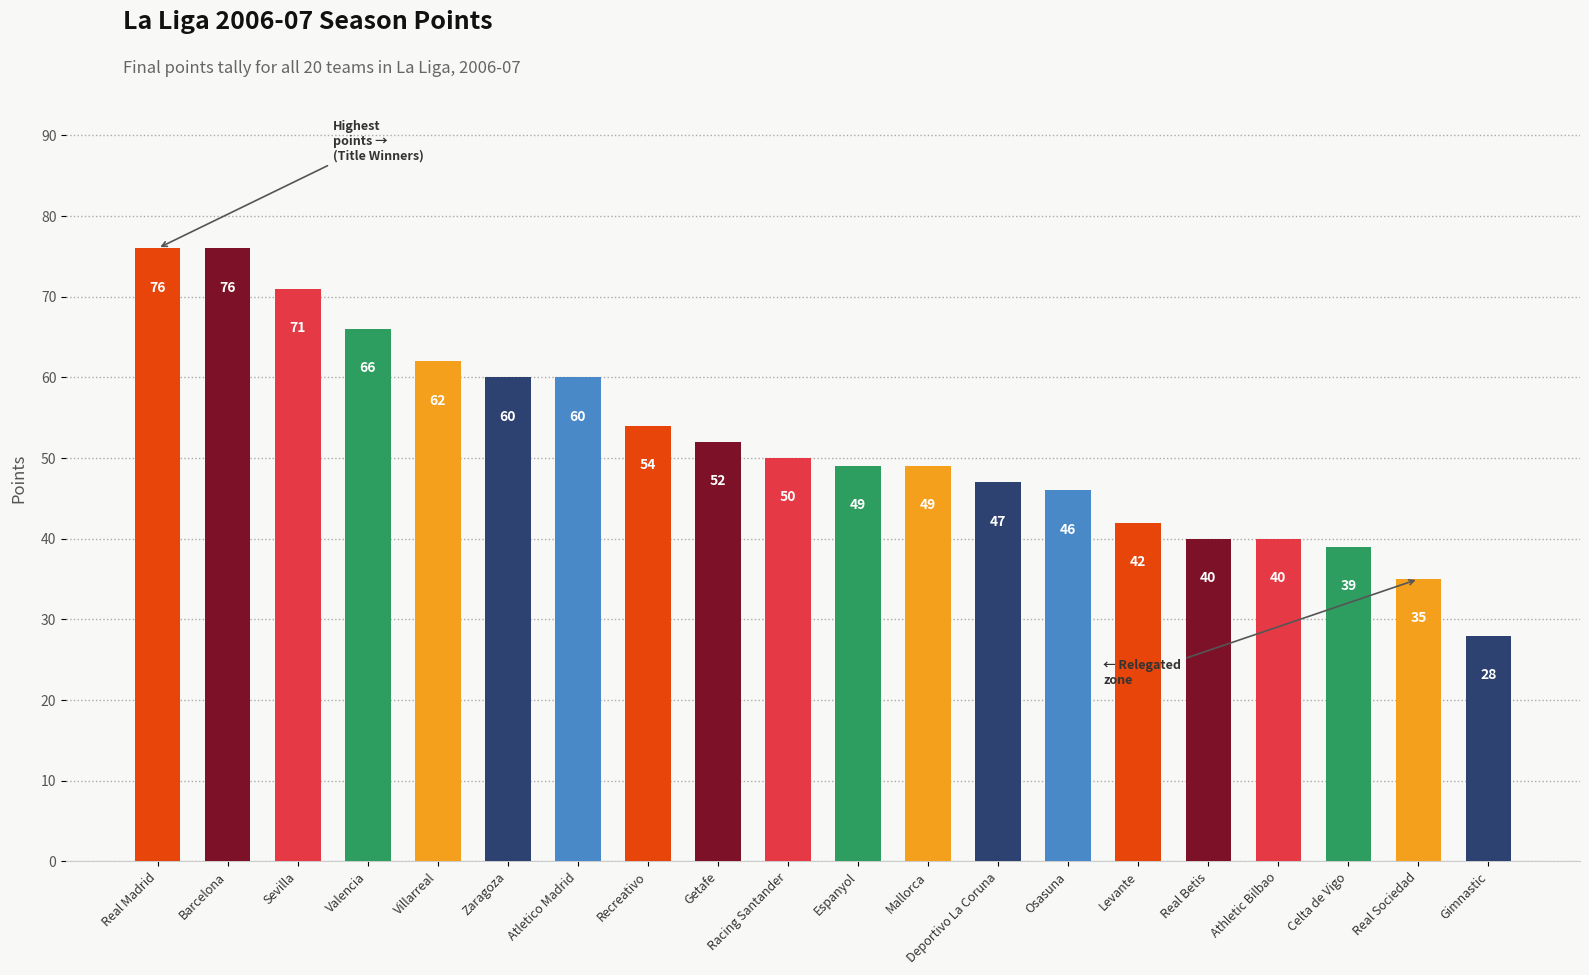

Is it true that the value at Mallorca is 49?

True